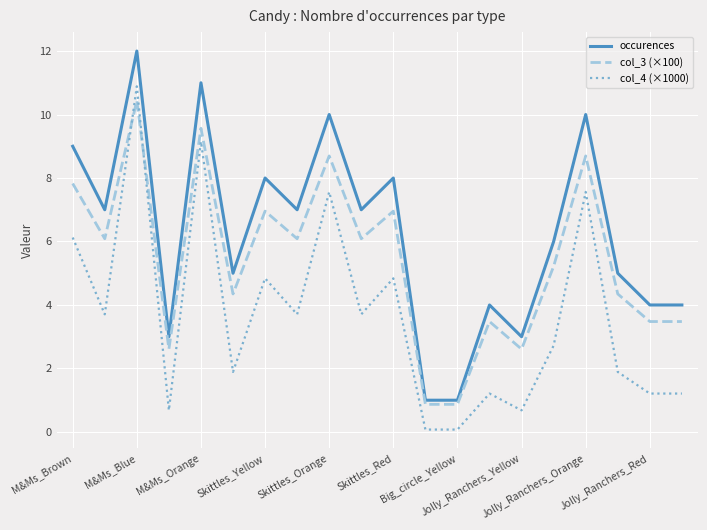

What is the highest value of the col_3 (×100) series?

10.4